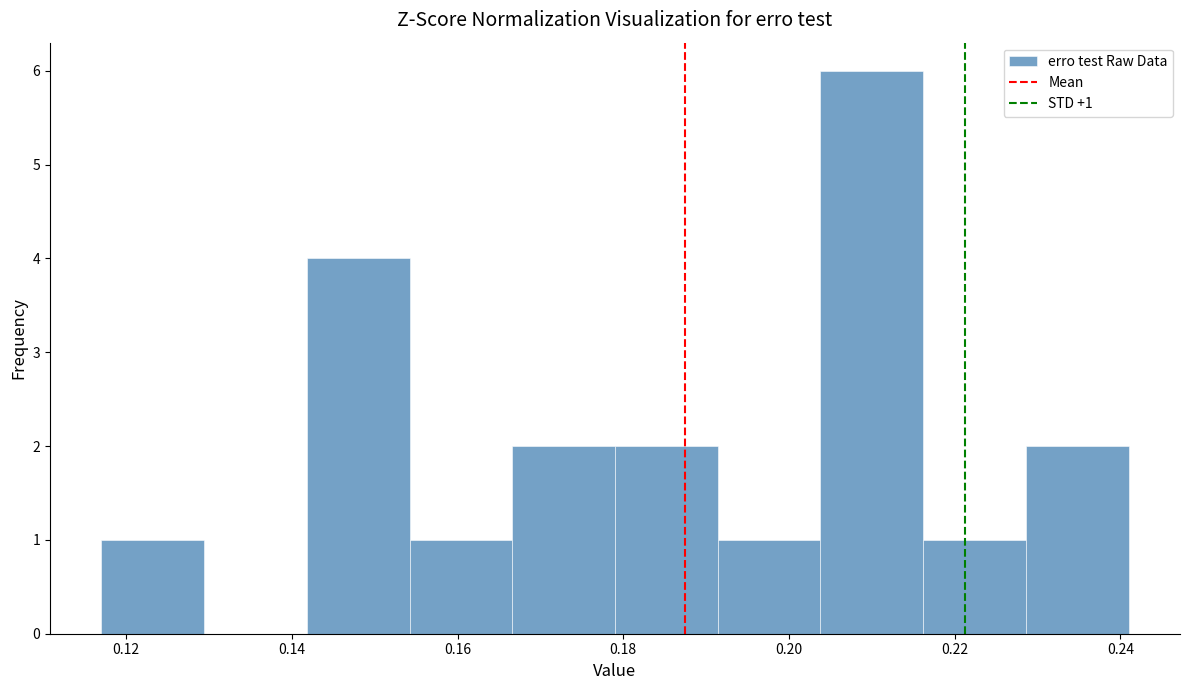

Over which range of the x-axis is the bar tallest?

0.204 to 0.216